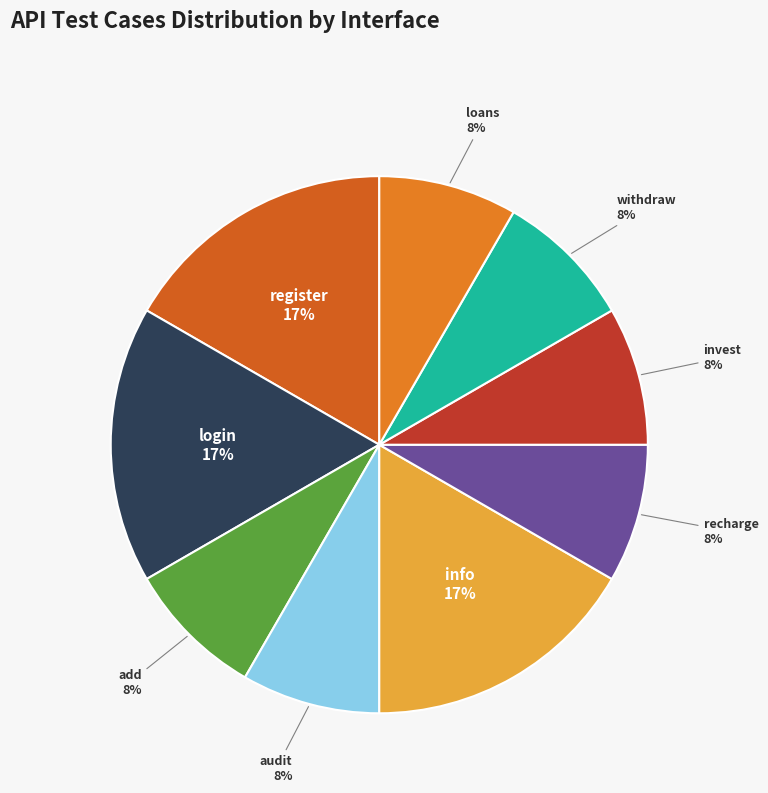

How many segments does this pie chart have?

9